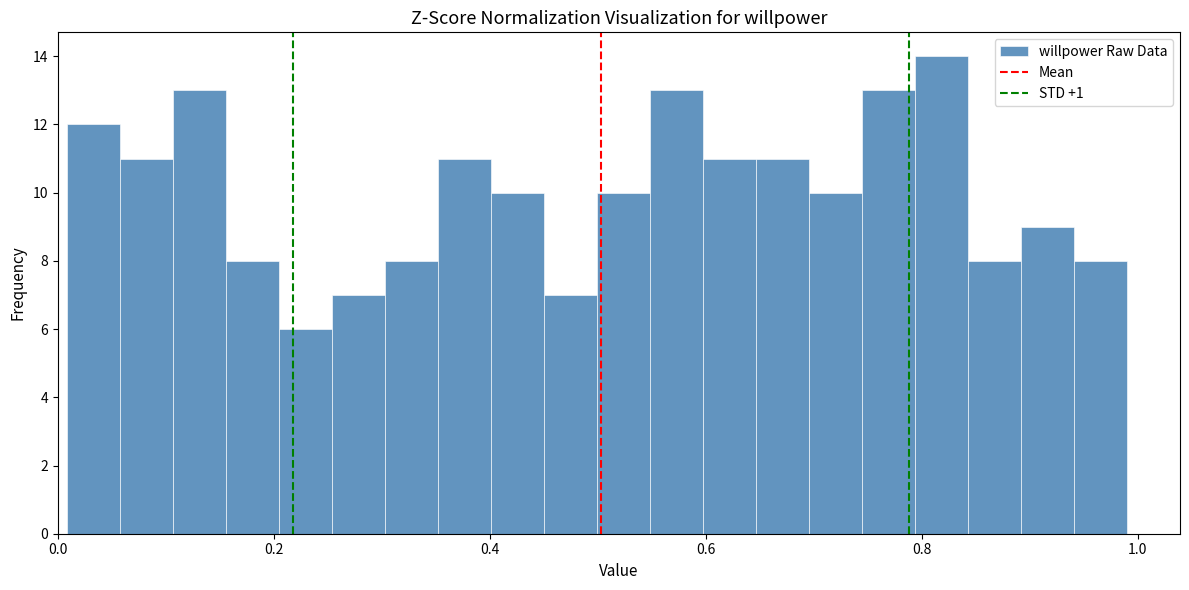

Around what value on the x-axis is the tallest bar? Give the approximate position of its centre, as read against the axis.

0.82